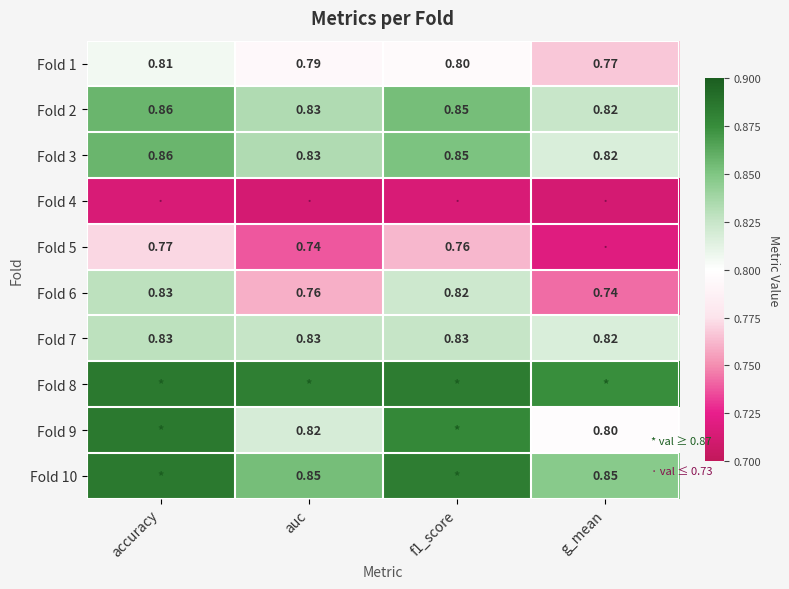

Is the value of Fold 5 at f1_score greater than the value of Fold 10 at g_mean?

No